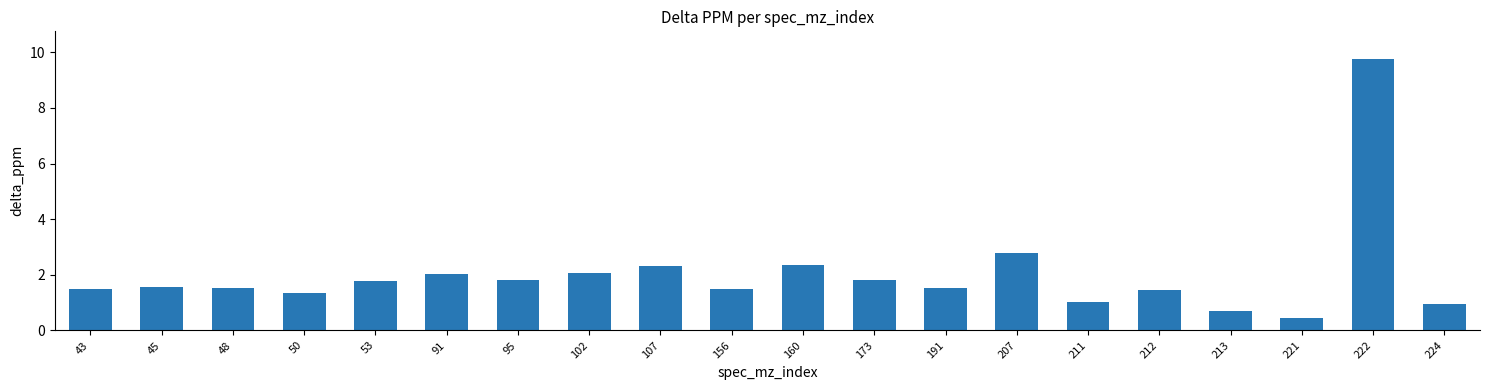

How many series are shown in this chart?

1